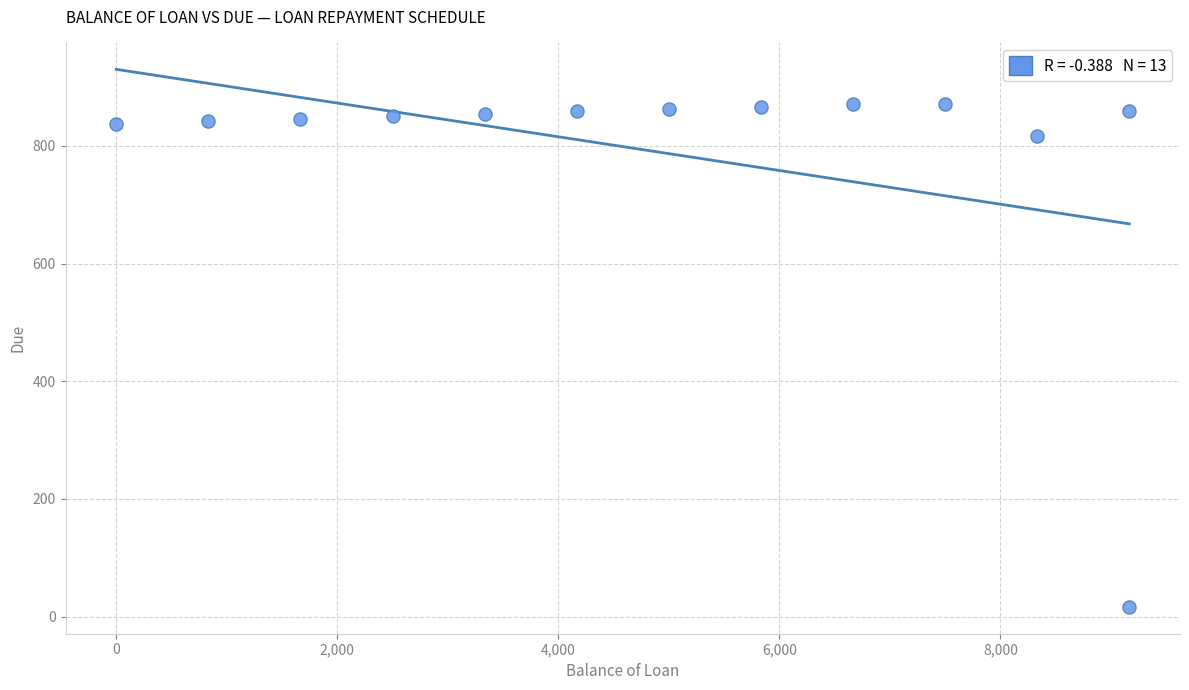

What Y value in the scatter plot is closest to 444?

816.7